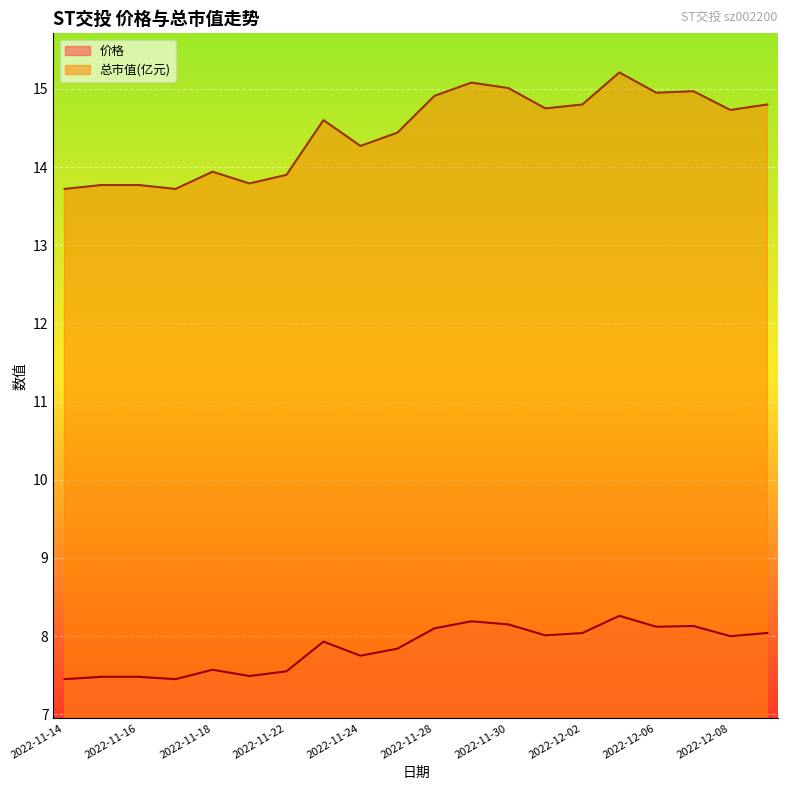

Which series has the largest total across all categories?

总市值(亿元)